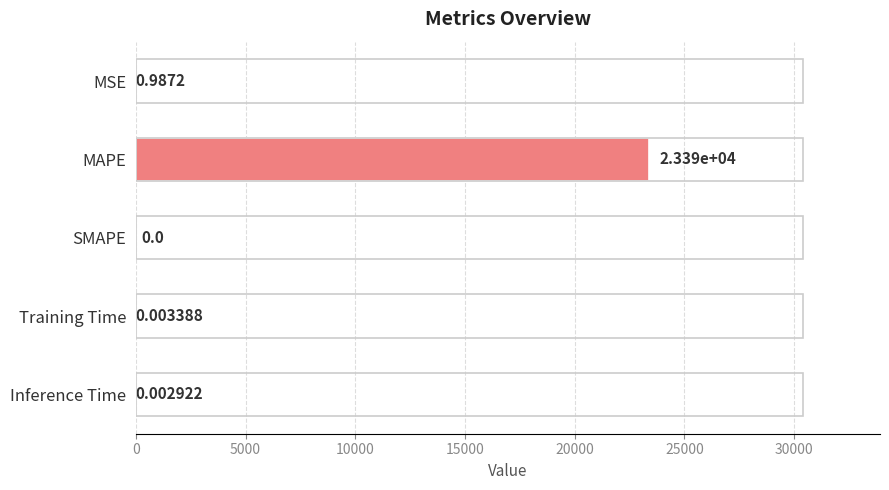

What is the change in value from MSE to Training Time?

-1.0